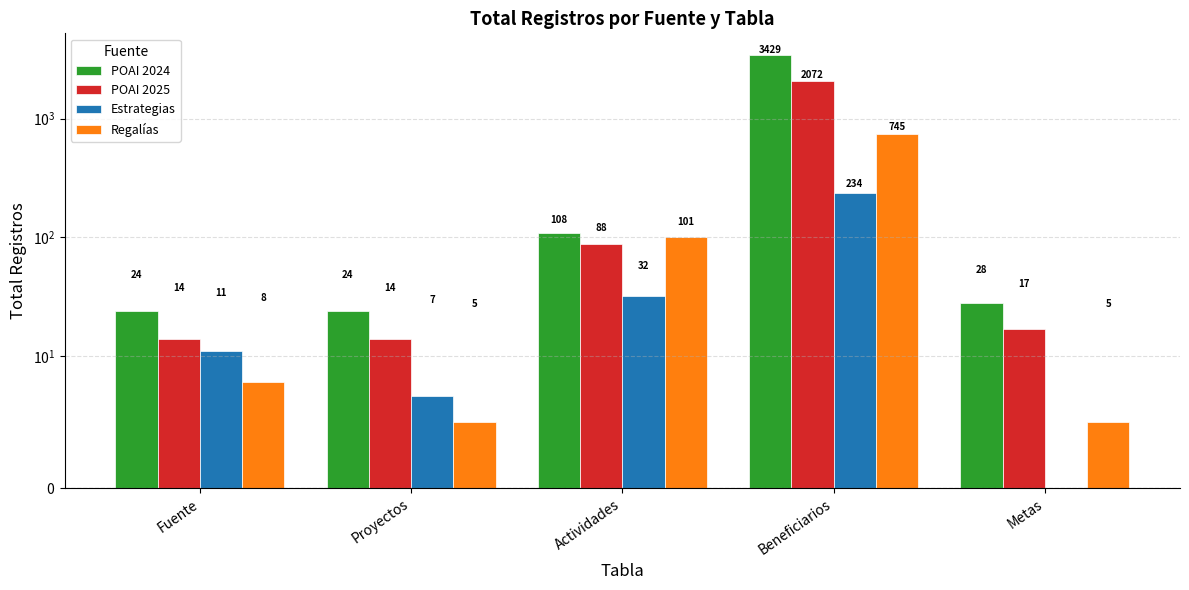

Which has a higher value, Proyectos or Actividades?

Actividades